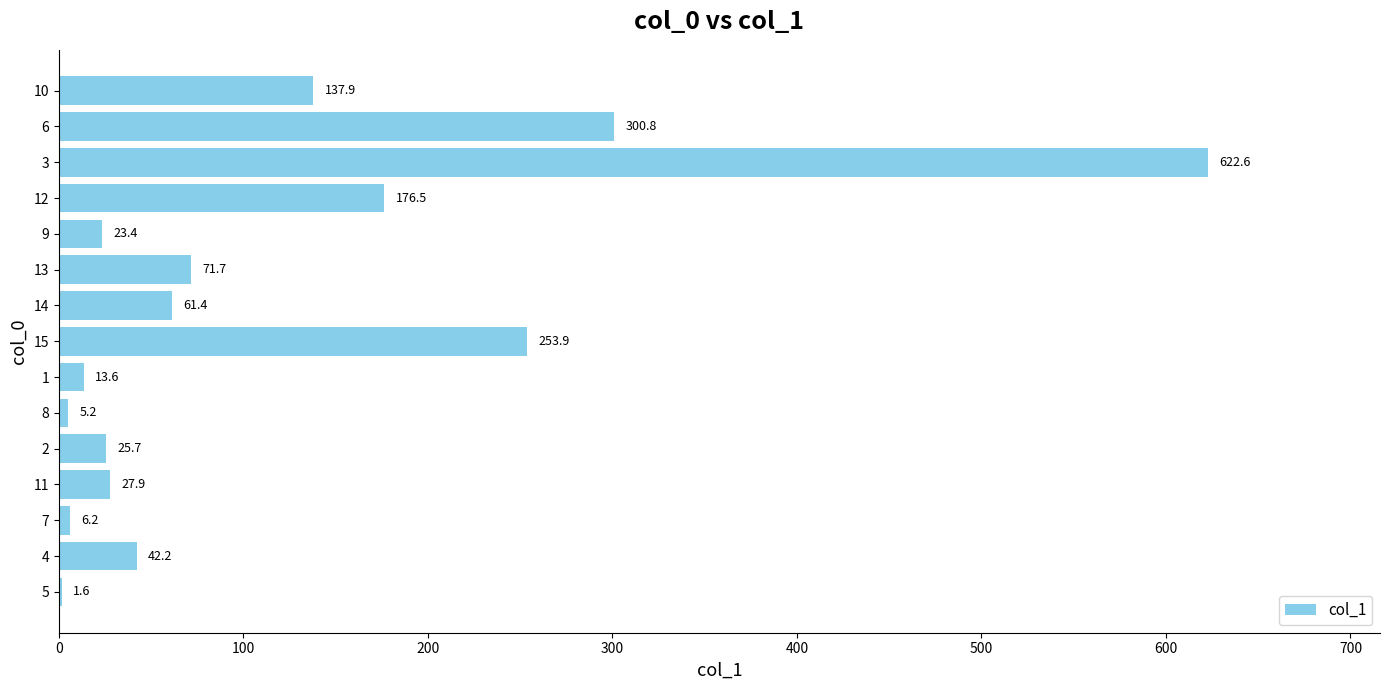

At which label is the value closest to 312?

6